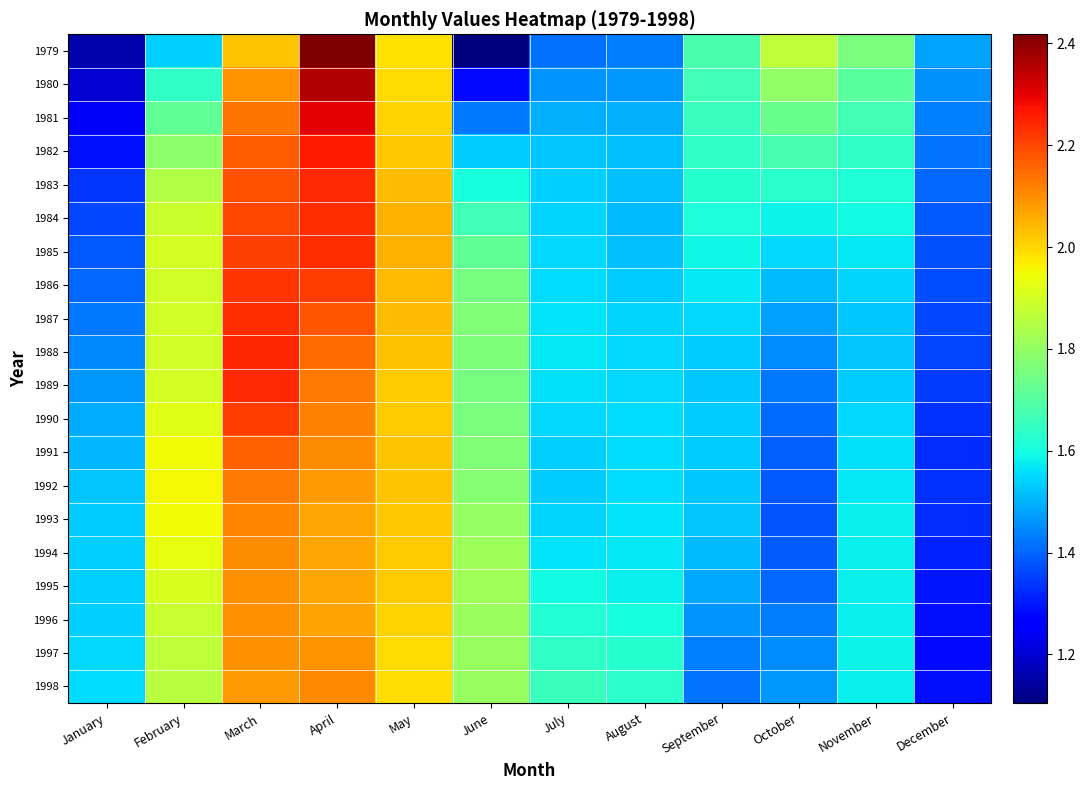

Which label corresponds to the largest value in the chart?

April